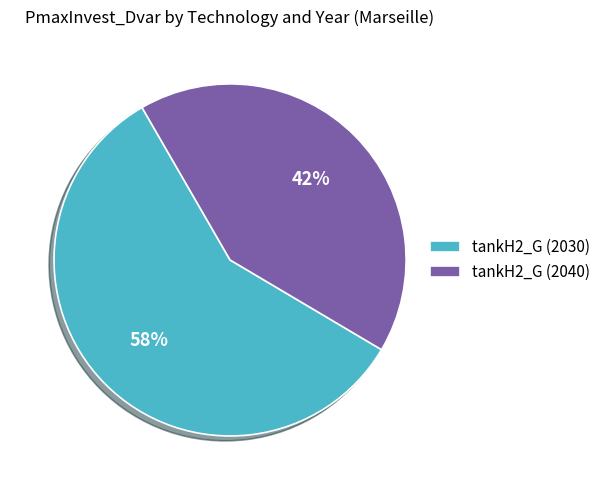

Between tankH2_G (2030) and tankH2_G (2040), which is larger?

tankH2_G (2030)